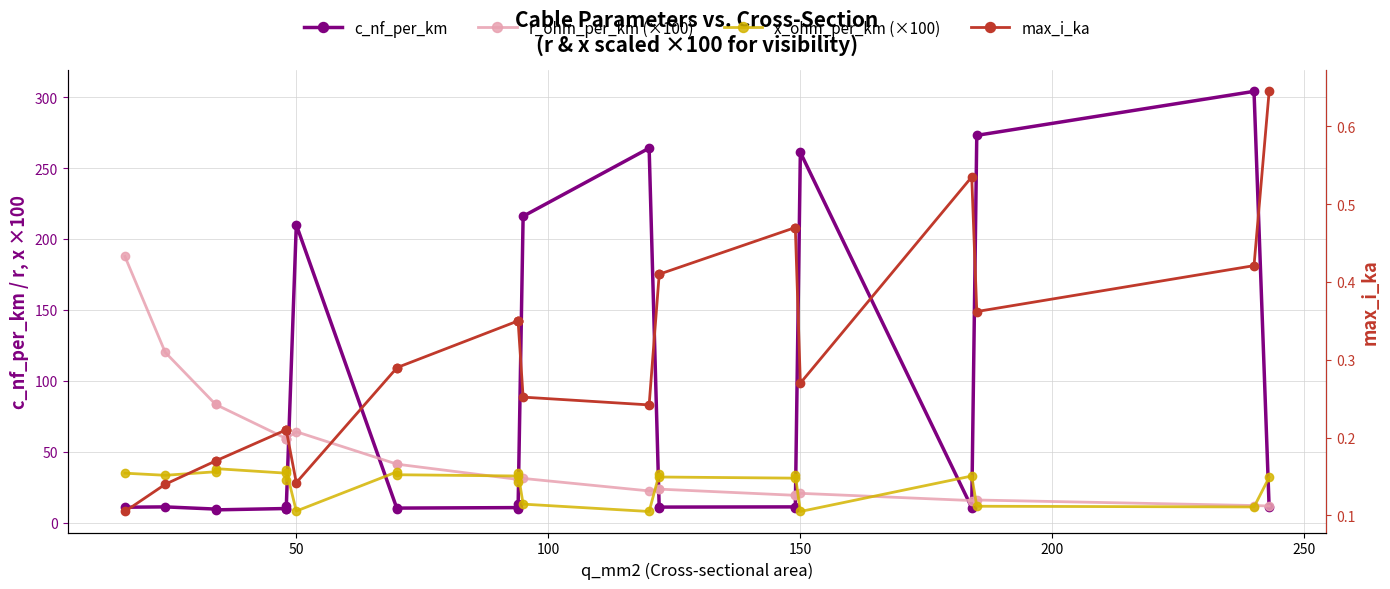

Which series has the largest total across all categories?

c_nf_per_km